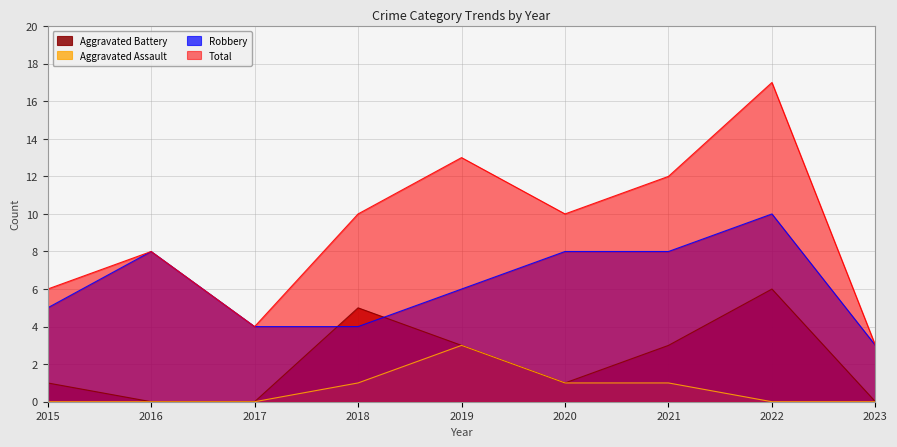

True or false: Aggravated Assault and Total cross at least once.

False